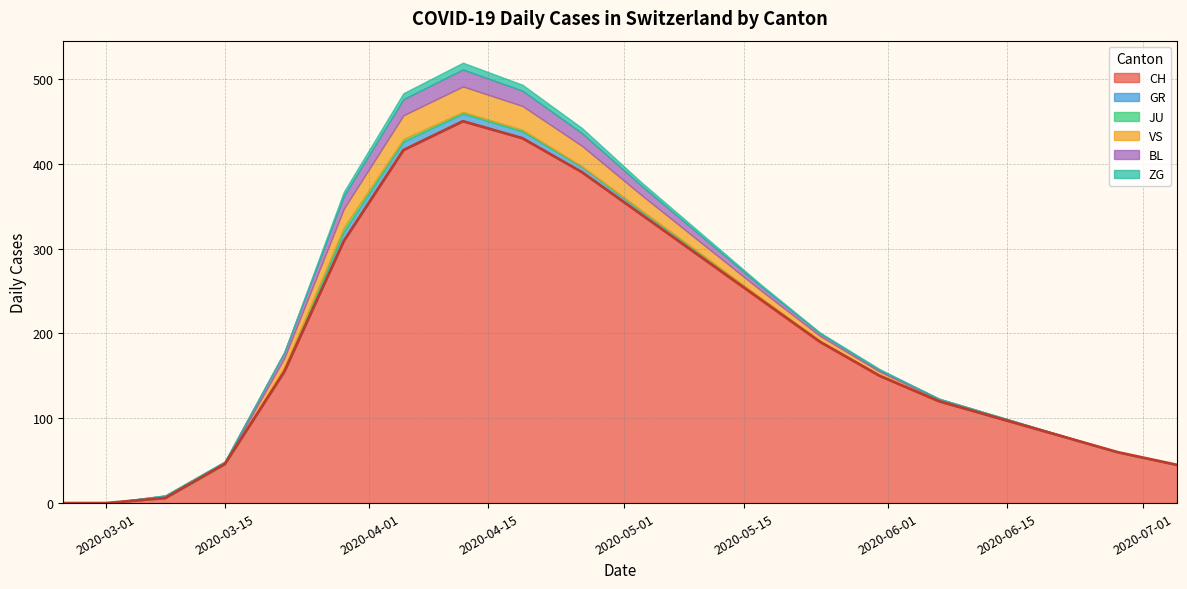

List the labels in order of CH value, largest first.

2020-04-12, 2020-04-19, 2020-04-05, 2020-04-26, 2020-05-03, 2020-03-29, 2020-05-10, 2020-05-17, 2020-05-24, 2020-03-22, 2020-05-31, 2020-06-07, 2020-06-14, 2020-06-21, 2020-06-28, 2020-03-15, 2020-07-05, 2020-03-08, 2020-02-25, 2020-03-01